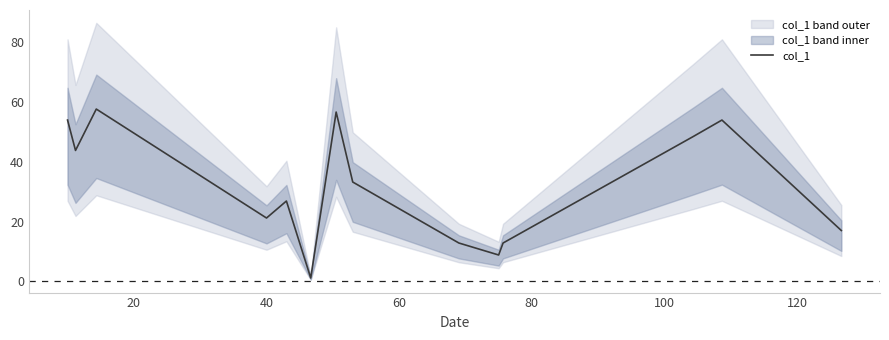

What is the smallest value displayed?

1.2